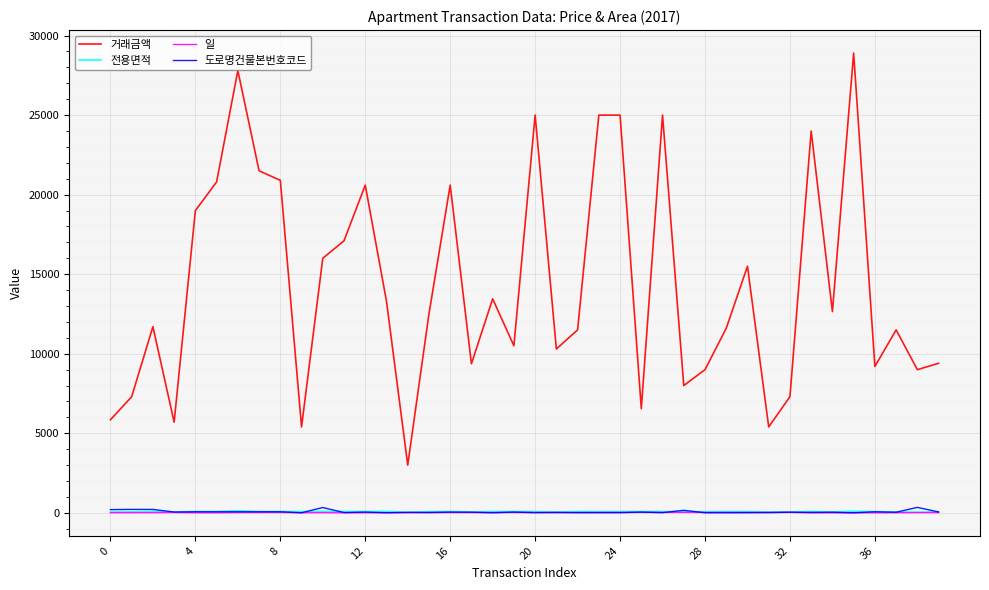

Which series has the largest total across all categories?

거래금액